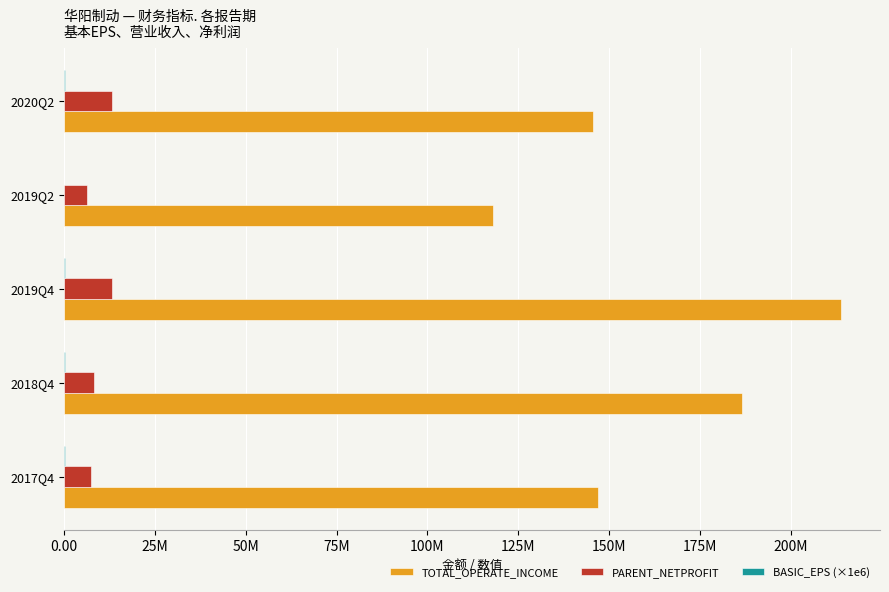

At which category does the chart reach its peak across all series?

2019Q4